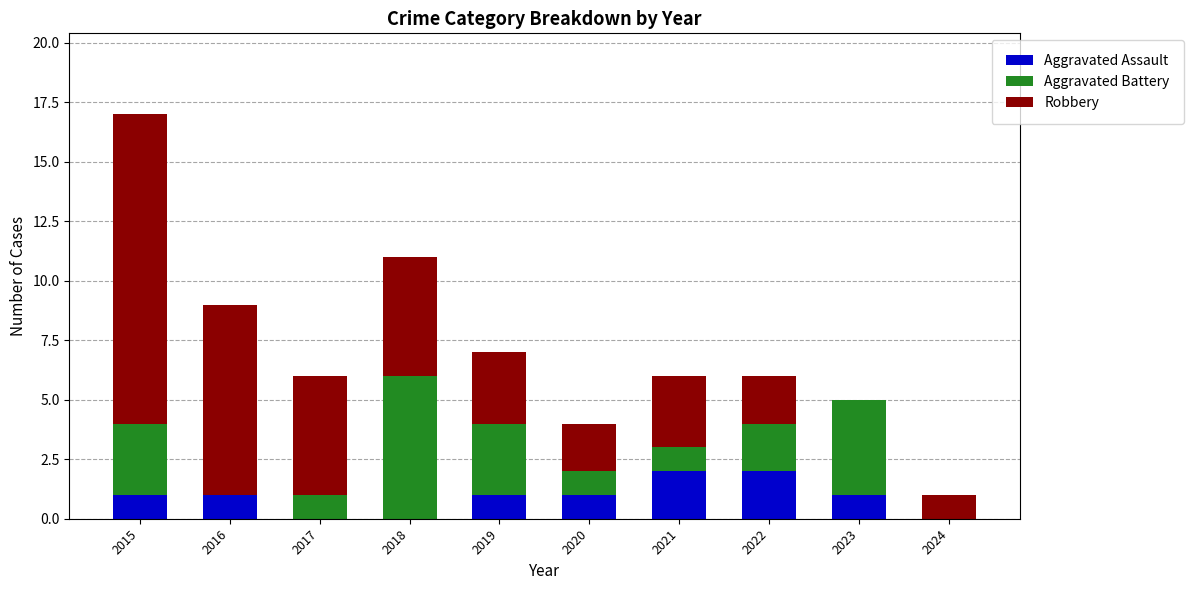

Reading right to left, what are the values for Aggravated Assault?

2024=0	2023=1	2022=2	2021=2	2020=1	2019=1	2018=0	2017=0	2016=1	2015=1